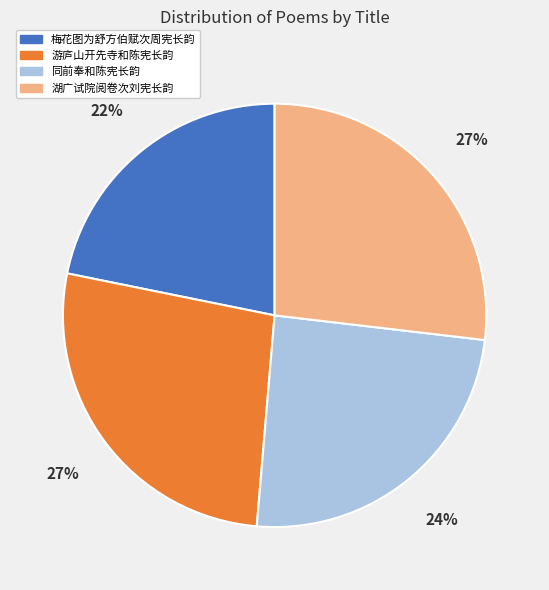

Approximately how many times larger is the value at 同前奉和陈宪长韵 compared to 梅花图为舒方伯赋次周宪长韵?

1.1